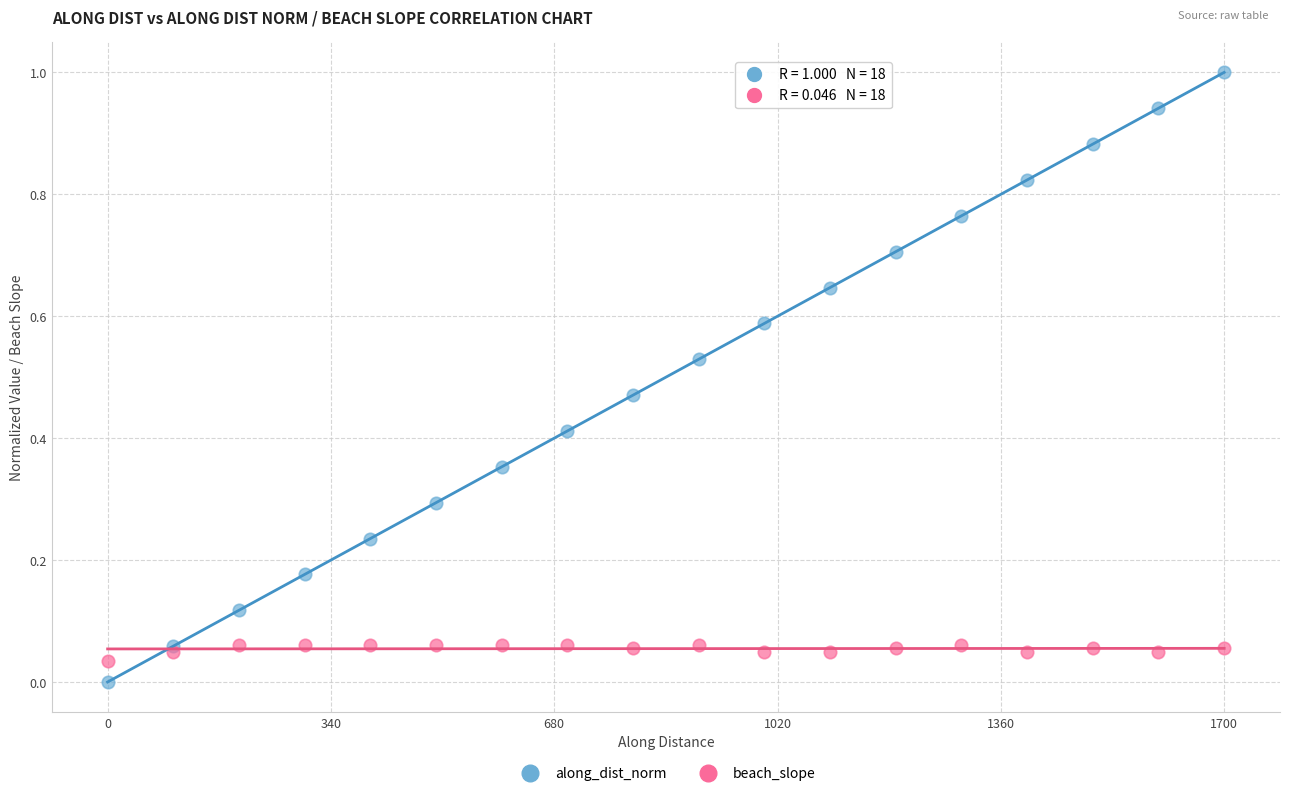

Which series reaches the maximum Y coordinate?

along_dist_norm